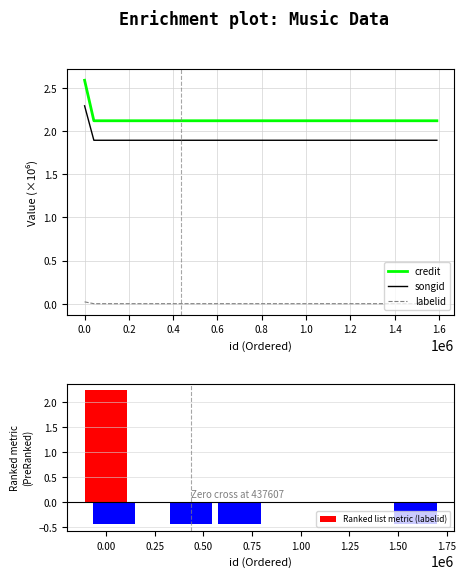

What is the lowest value of the Ranked list metric (labelid) series?

-0.4